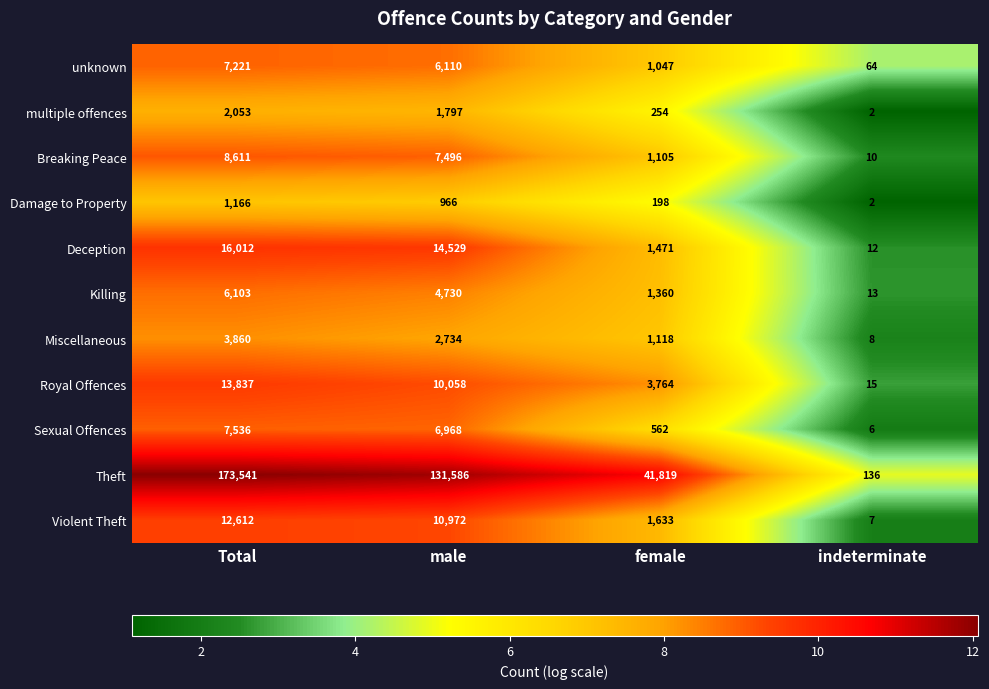

What is the difference between the Sexual Offences values at male and indeterminate?

6962